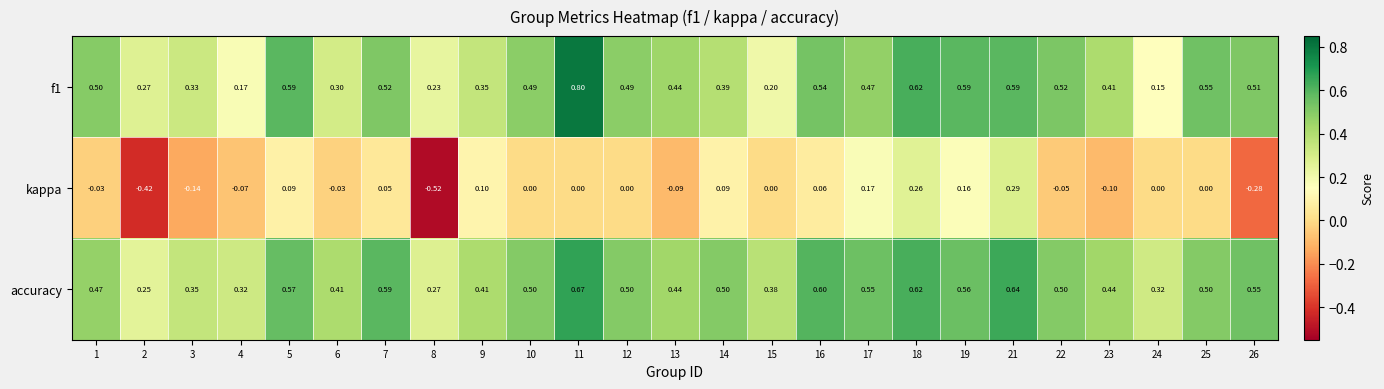

Which series changed the most between 19 and 21?

kappa